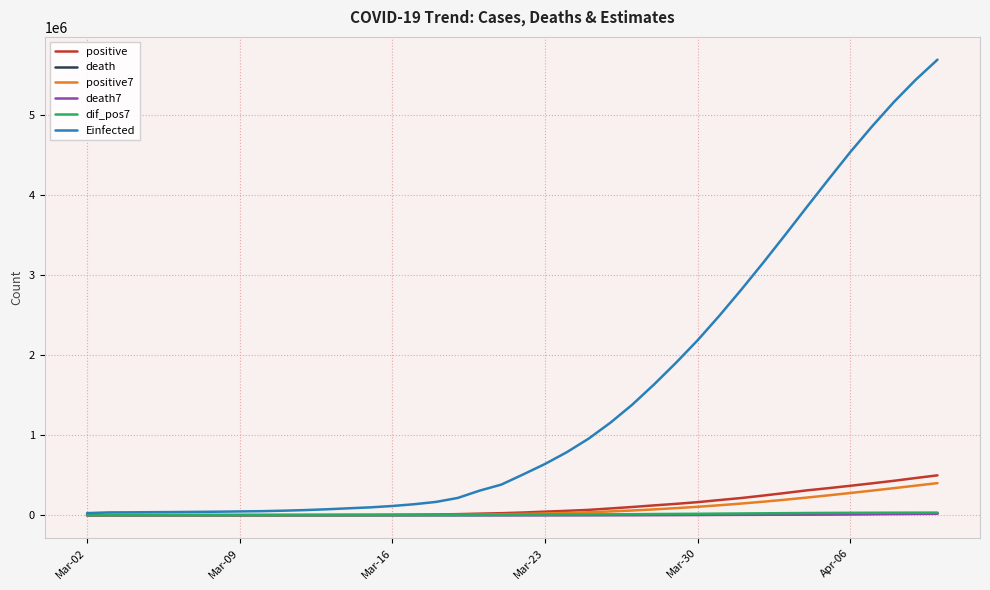

What is the maximum value for death?

23362.0